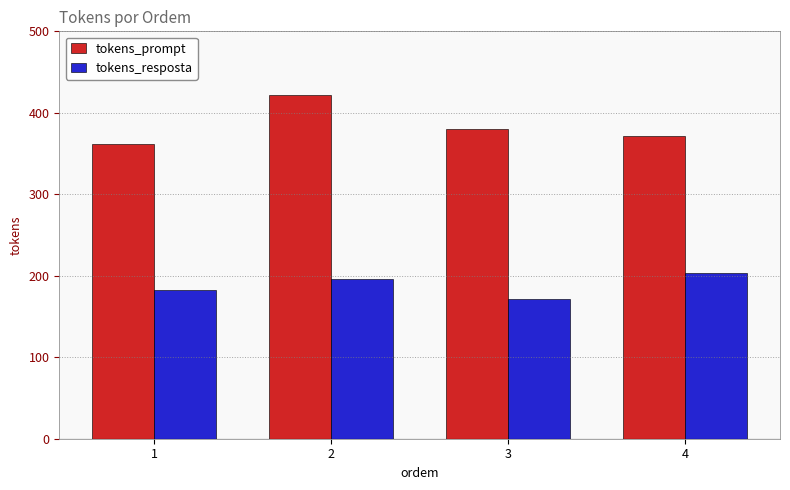

At which label does tokens_prompt reach its minimum?

1